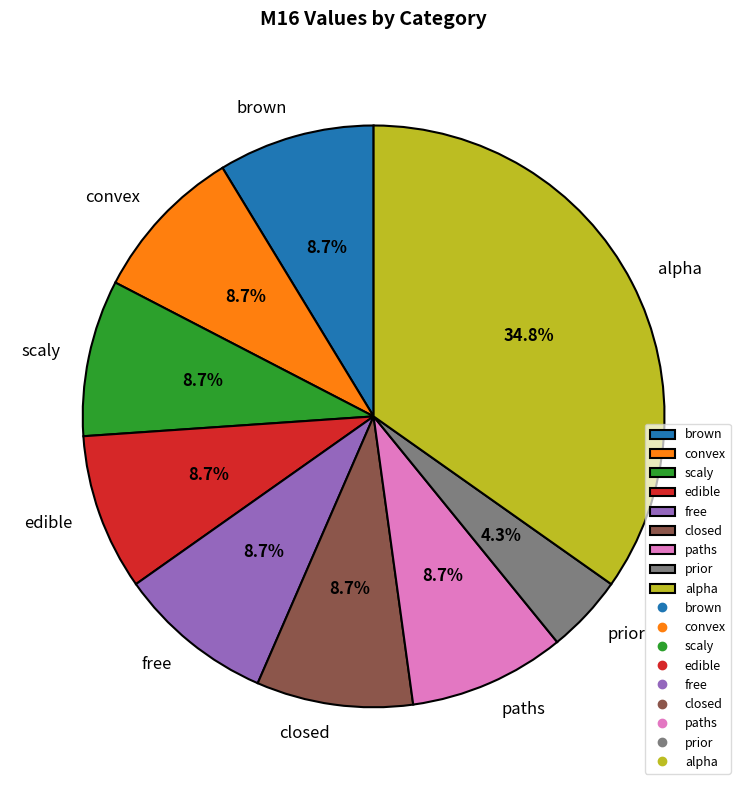

To the nearest percent, what is the average slice percentage?

11%